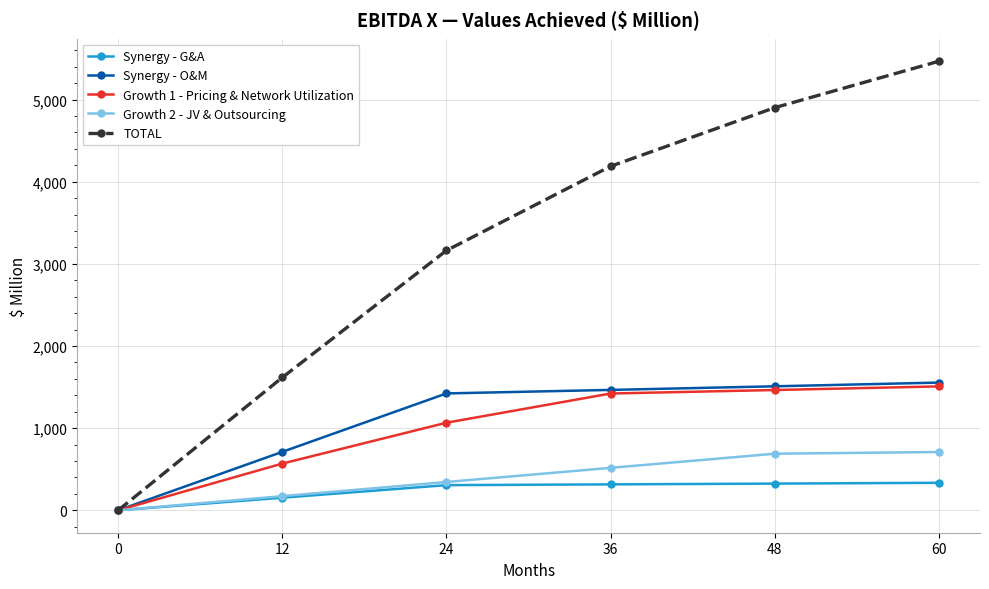

What is the highest value of the Growth 2 - JV & Outsourcing series?

709.2